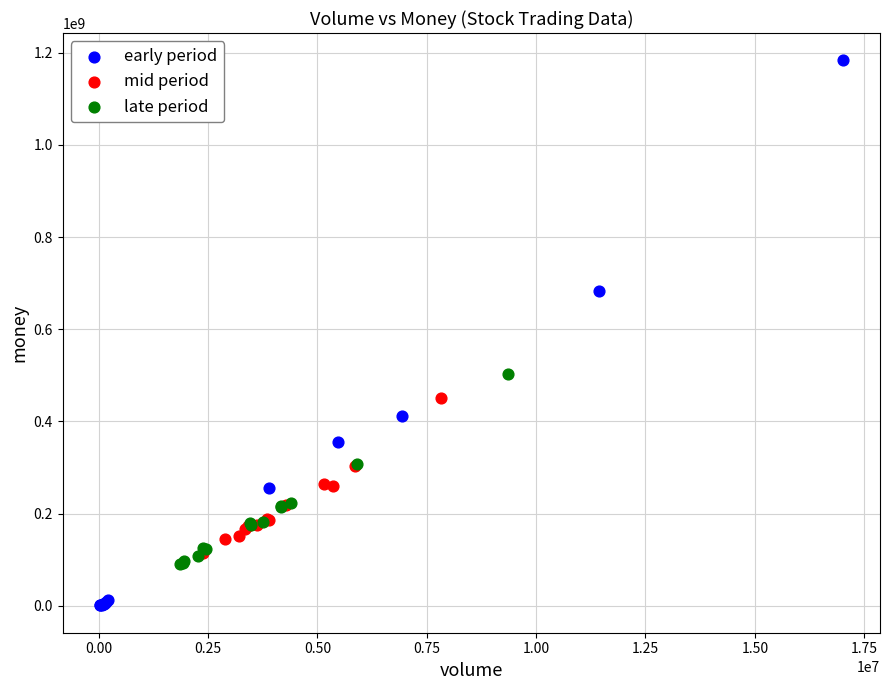

Which series contains the highest Y value?

early period